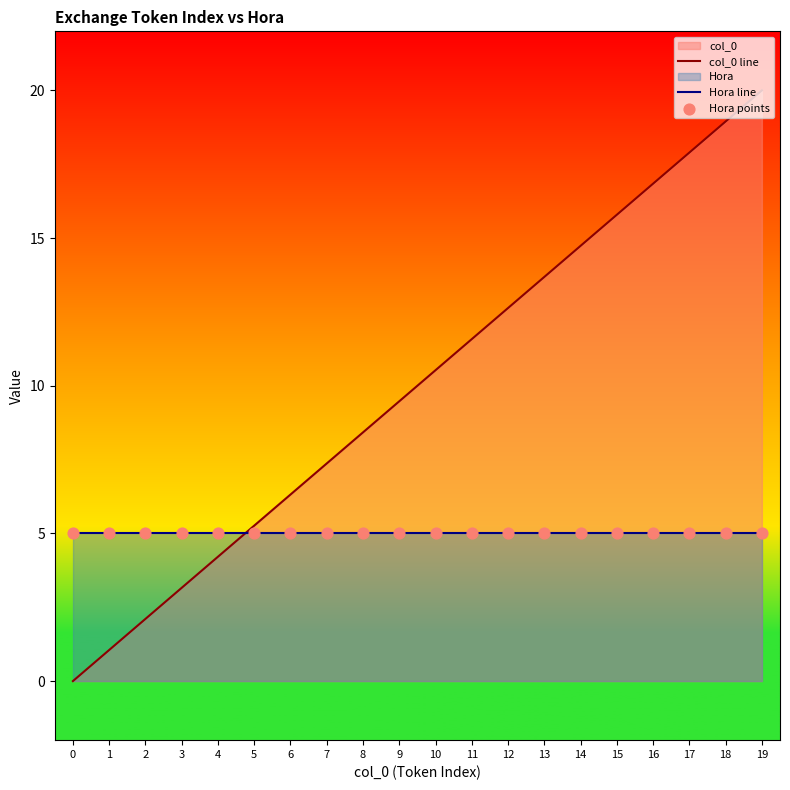

Which series has the widest spread of Y values?

col_0 line